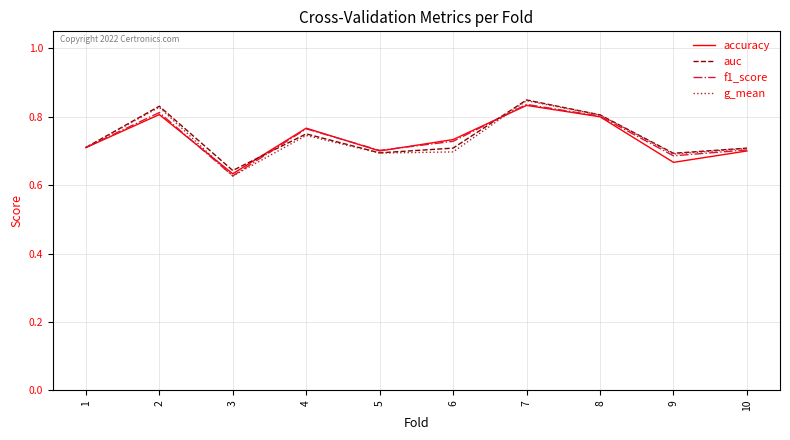

At which category does g_mean reach its first local valley?

3